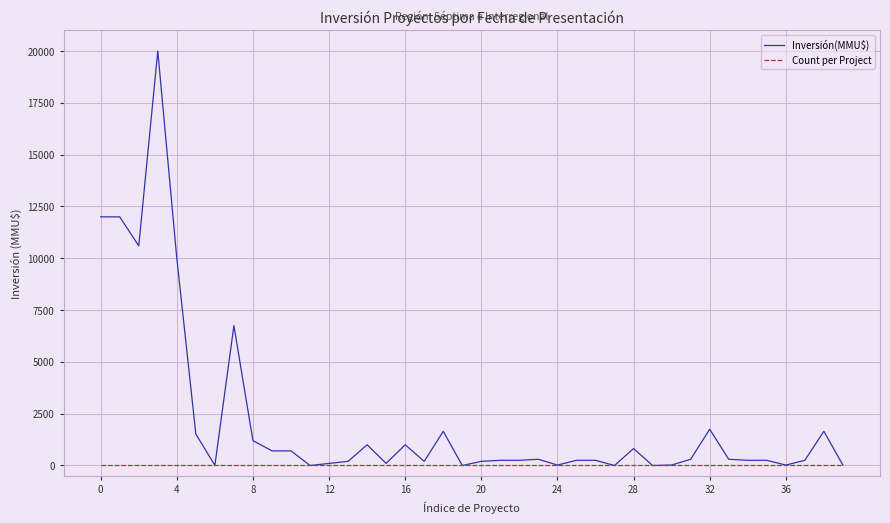

Does the chart have visible grid lines?

Yes